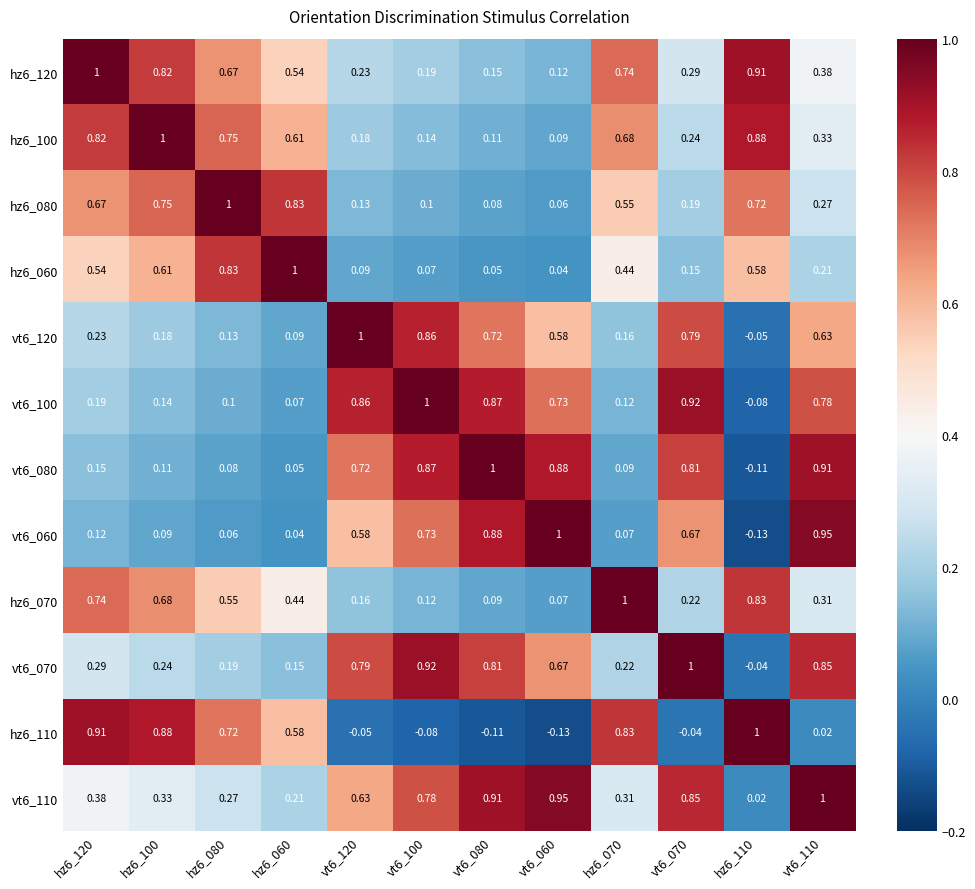

Is the value of vt6_100 at hz6_070 greater than the value of vt6_120 at hz6_060?

Yes